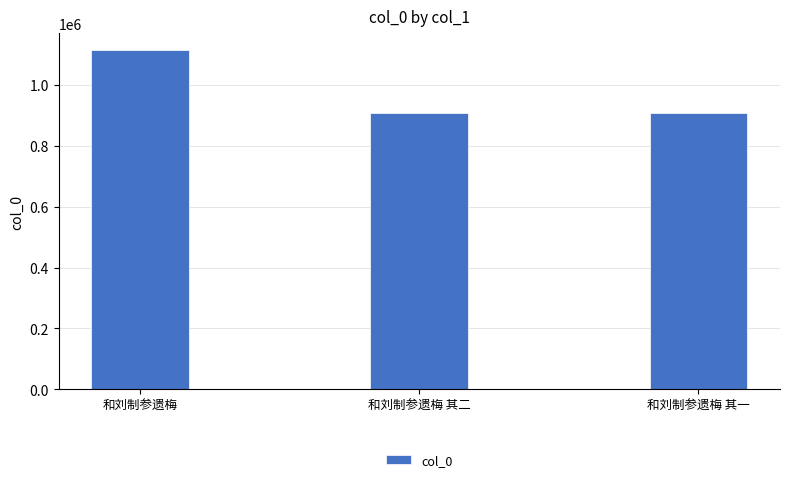

What position from the left is 和刘制参遗梅 其二?

2